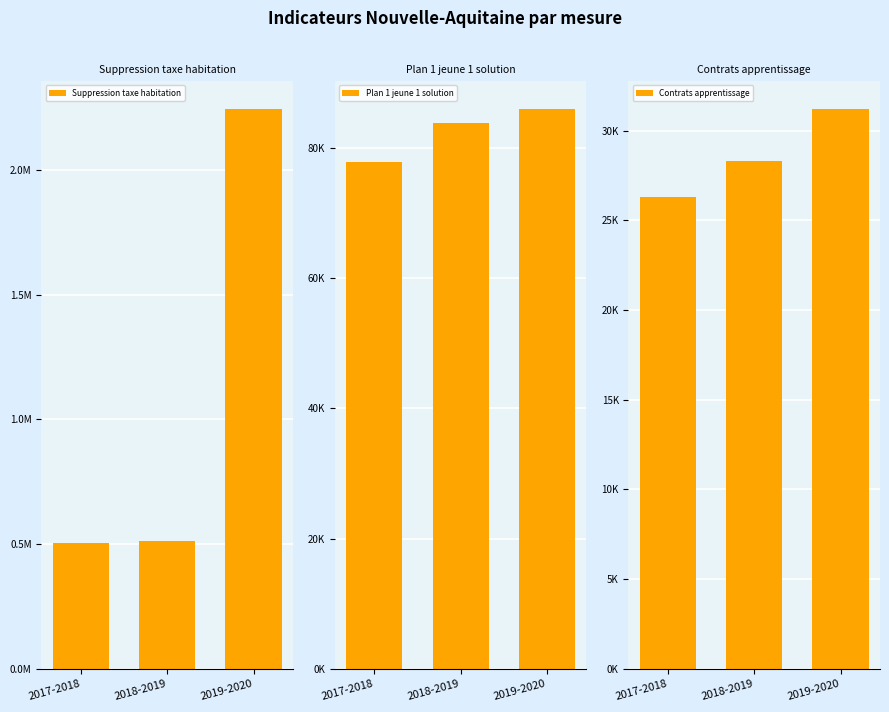

Is it true that Plan 1 jeune 1 solution equals 77781 at 2017-2018?

True